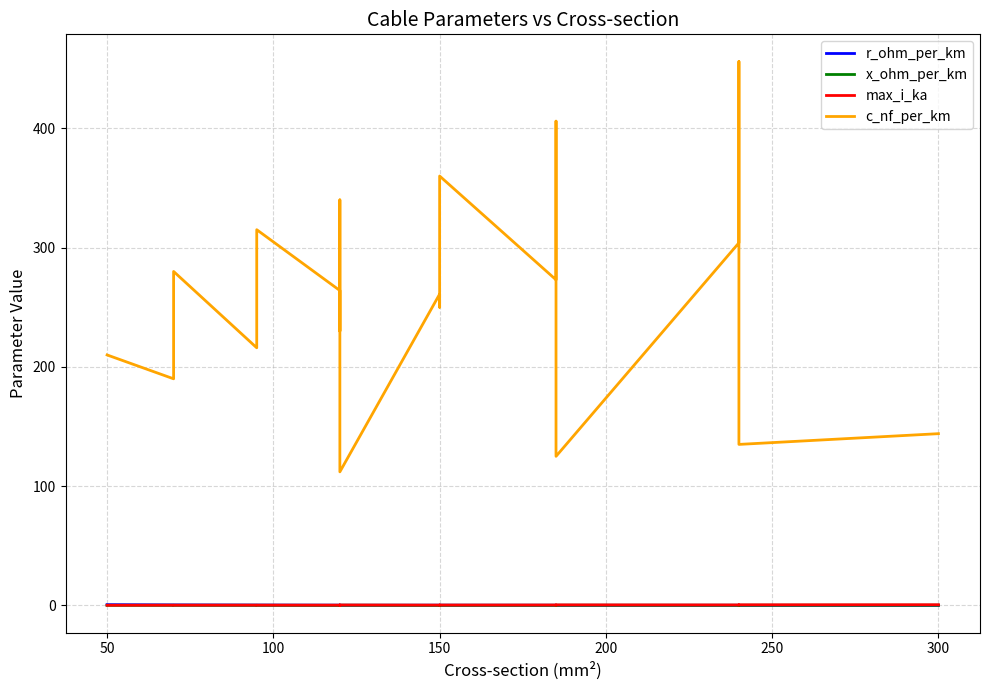

In c_nf_per_km, how many points are lower than both neighbors (excluding endpoints)?

8